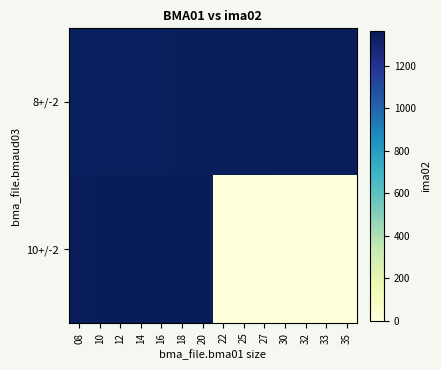

Reading left to right, extract all data points from this chart.

8+/-2: 08=1345	10=1346	12=1347	14=1348	16=1349	18=1350	20=1351	22=1352	25=1353	27=1354	30=1355	32=1356	33=1357	35=1358
10+/-2: 08=1359	10=1360	12=1361	14=1362	16=1363	18=1364	20=1365	22=0	25=0	27=0	30=0	32=0	33=0	35=0